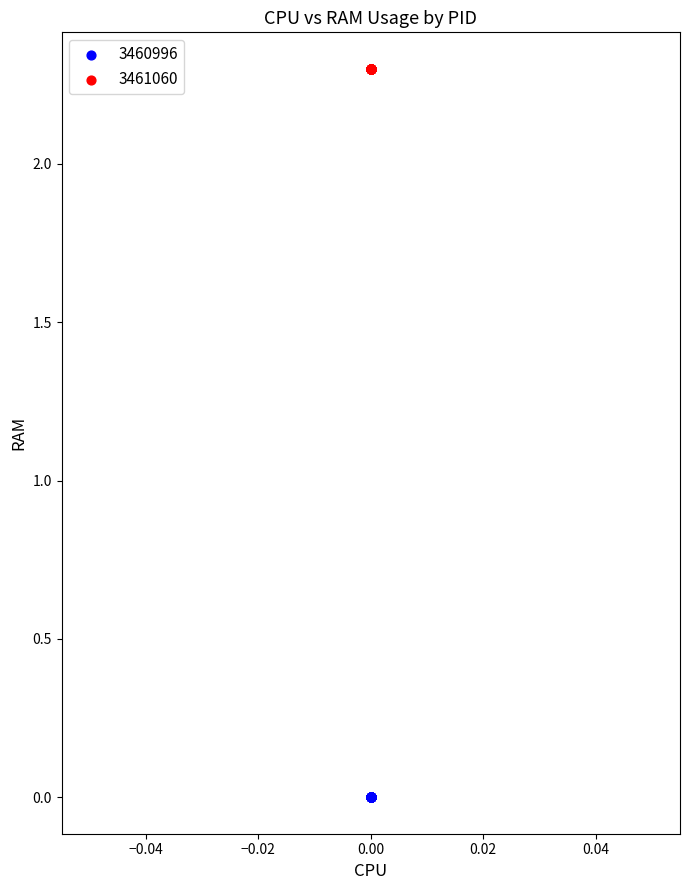

Which series reaches the minimum Y coordinate?

3460996